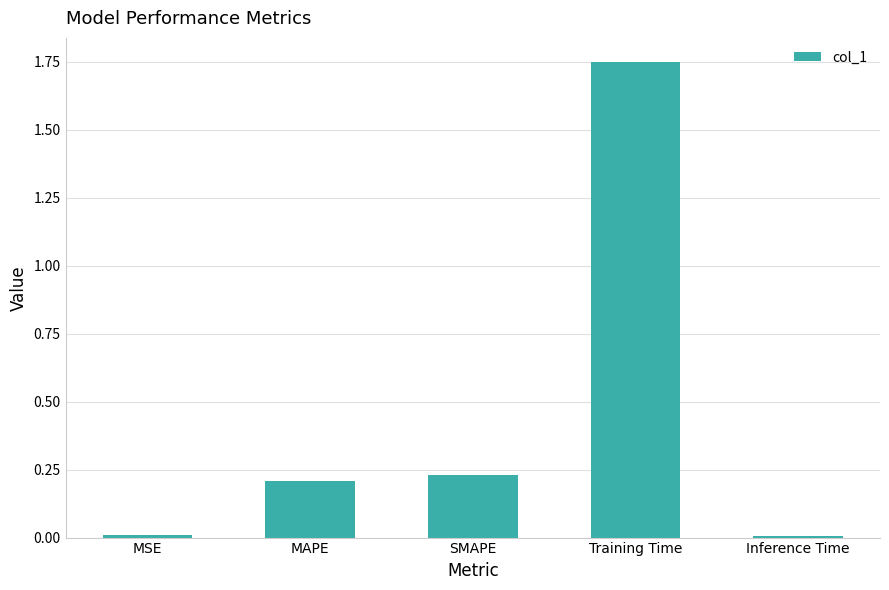

At which category does the chart reach its peak across all series?

Training Time